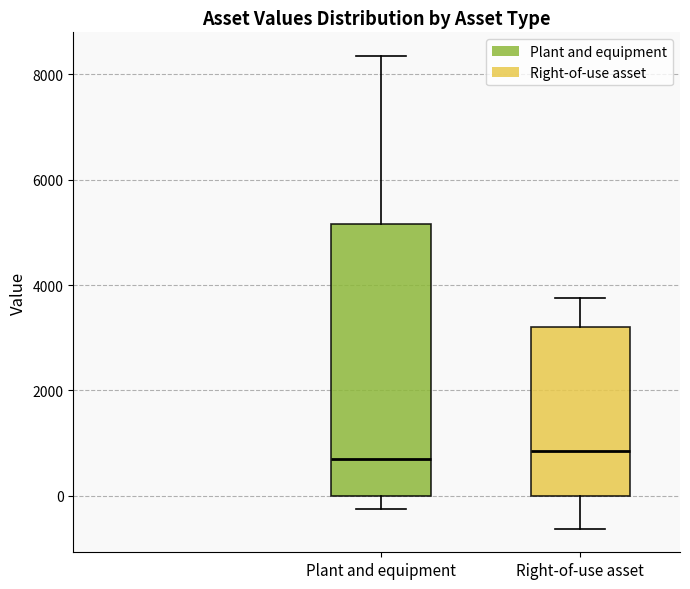

Where is the lower edge of the box for Right-of-use asset on the y-axis? The values are not printed on the chart, so give them approximately, as read against the axis.

0